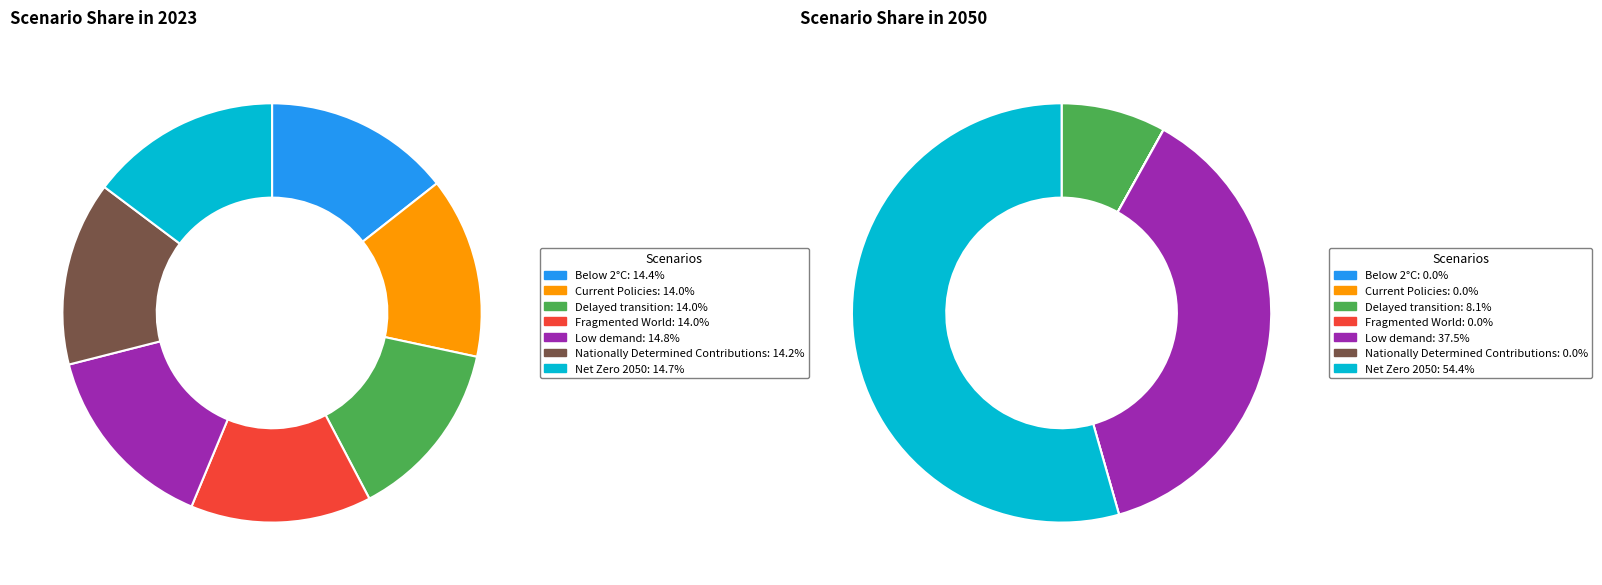

Count the number of slices in the pie.

7